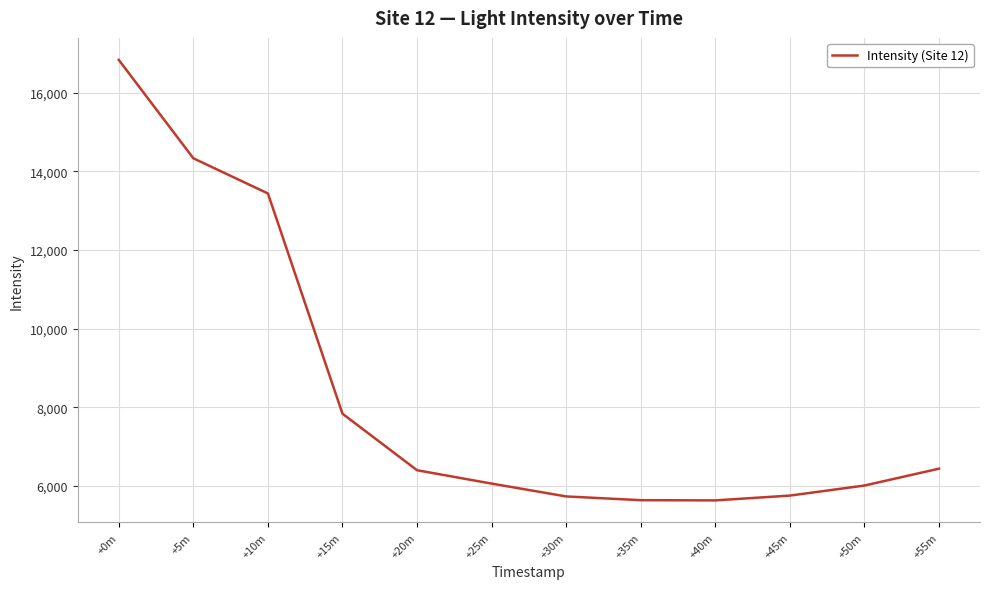

What is the sum of all values?

100110.6